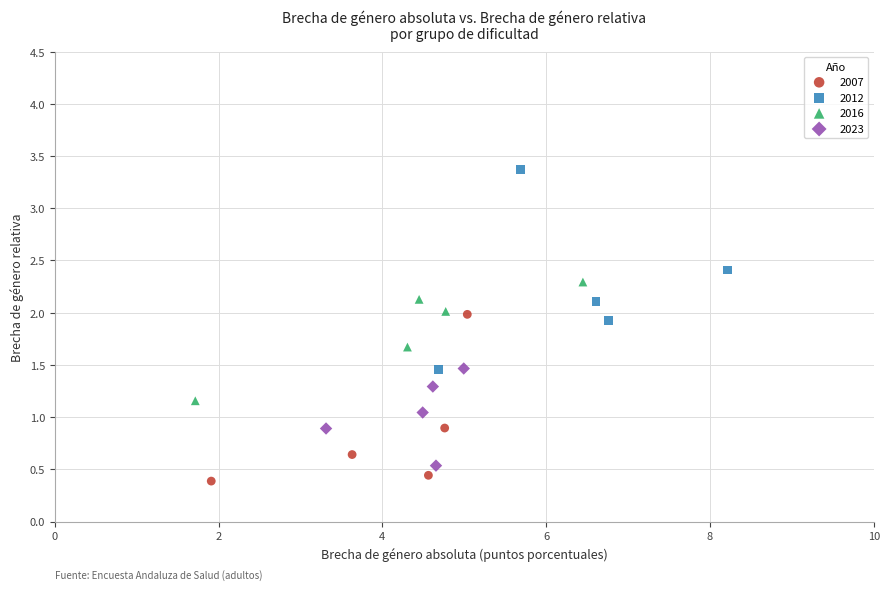

Which series contains the highest Y value?

2012